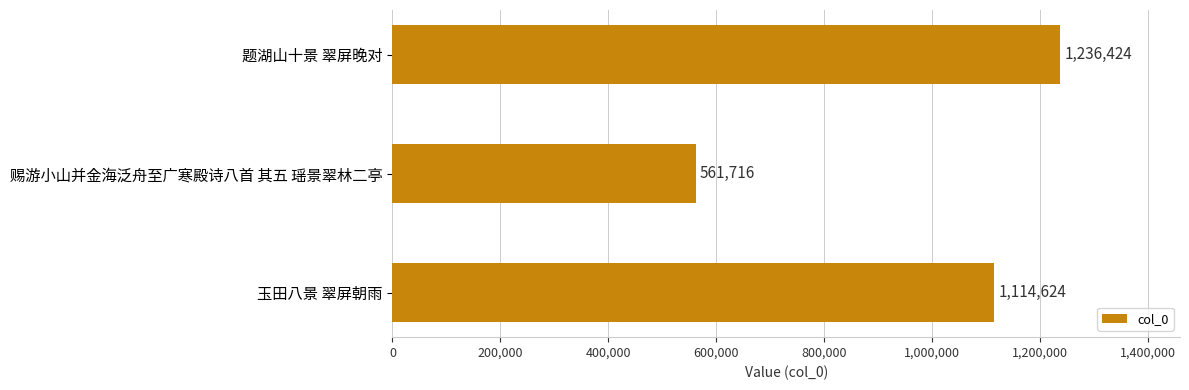

Reading top to bottom, extract all data points from this chart.

1236424	561716	1114624